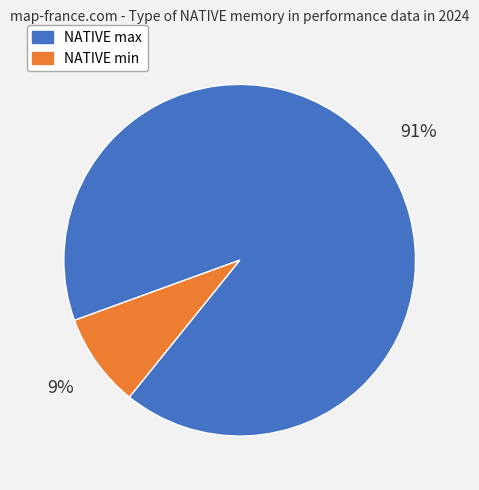

Which category accounts for the majority?

NATIVE max